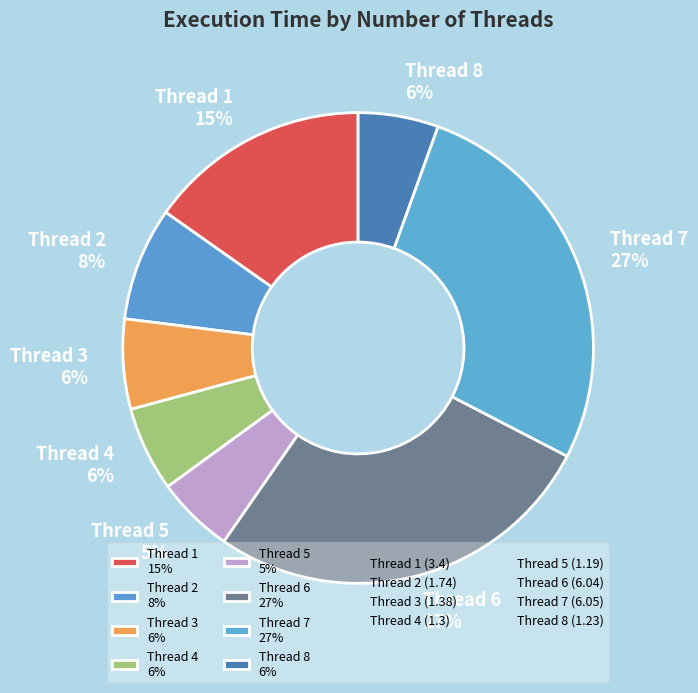

Is it true that Thread 8 6% is 12% of the pie?

False